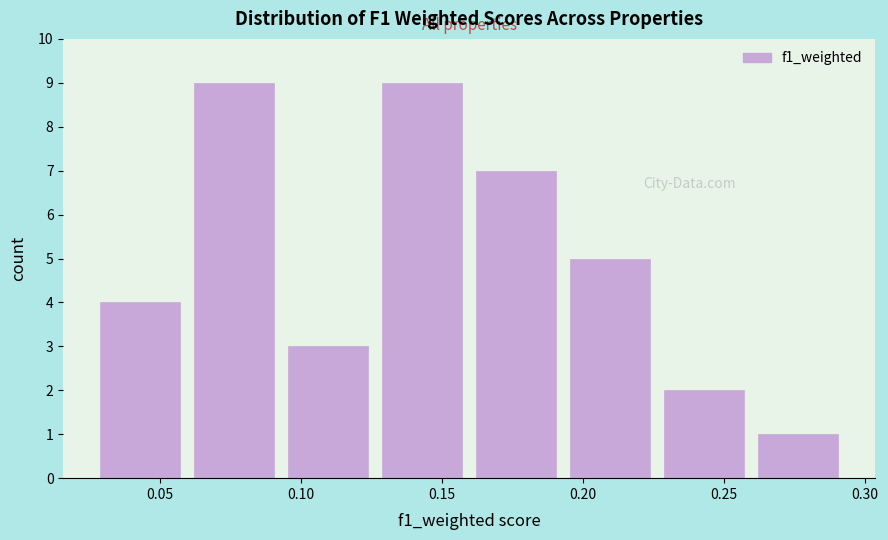

Reading left to right, transcribe this chart: for each bar, give the range it covers on the x-axis and its height. Neither the bar edges nor the heights are printed on the chart, so give them approximately, as read against the axes.

0.025 to 0.060: 4
0.060 to 0.095: 9
0.095 to 0.125: 3
0.125 to 0.160: 9
0.160 to 0.195: 7
0.195 to 0.225: 5
0.225 to 0.260: 2
0.260 to 0.295: 1